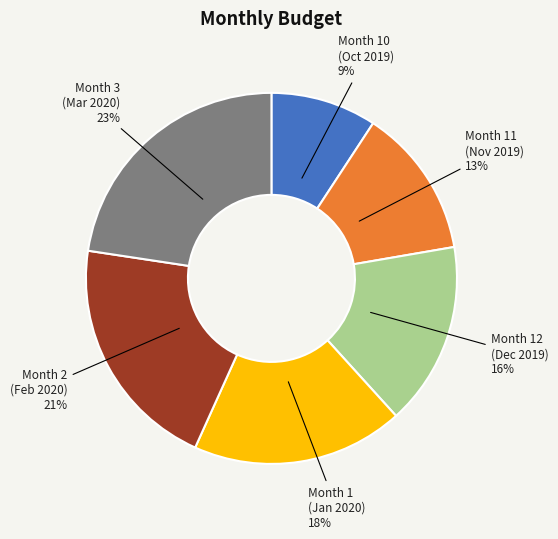

The Month 11 (Nov 2019) slice represents 26% of the pie. True or false?

False